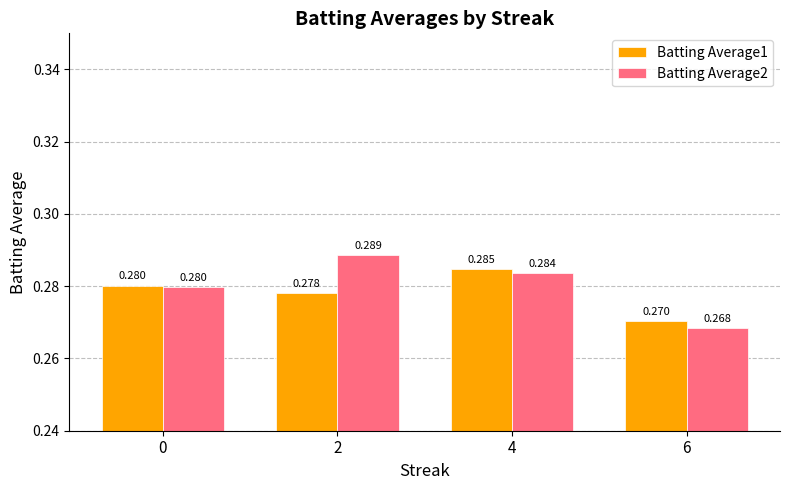

Is the value of Batting Average2 at 2 greater than the value of Batting Average1 at 0?

Yes